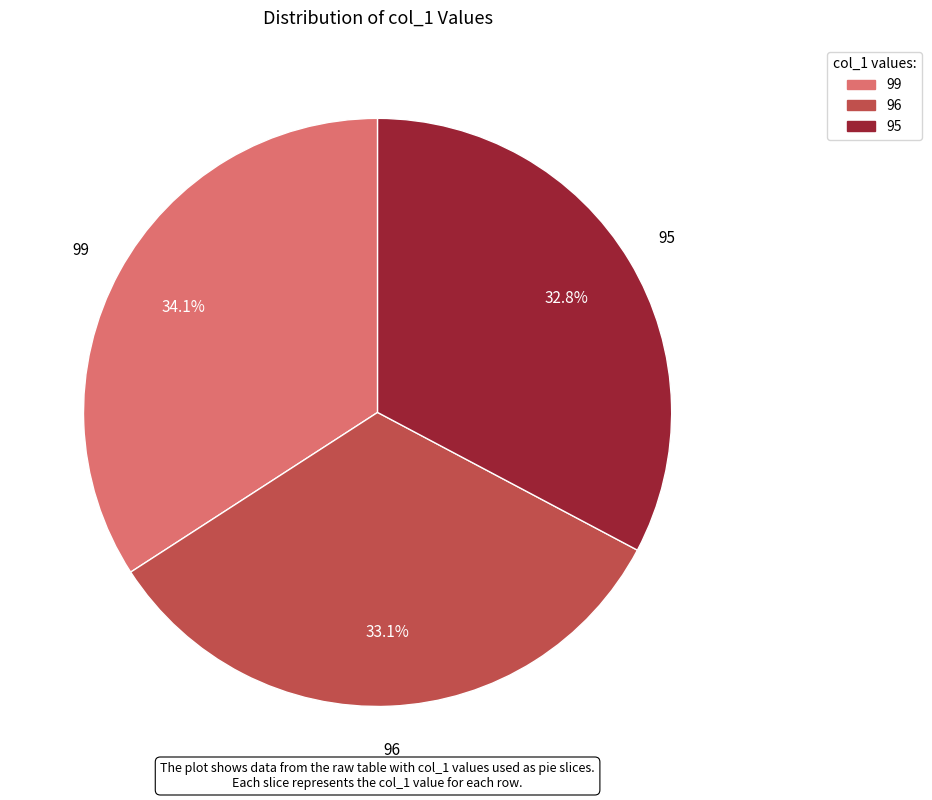

What percentage do 95 and 96 together represent?

65.9%